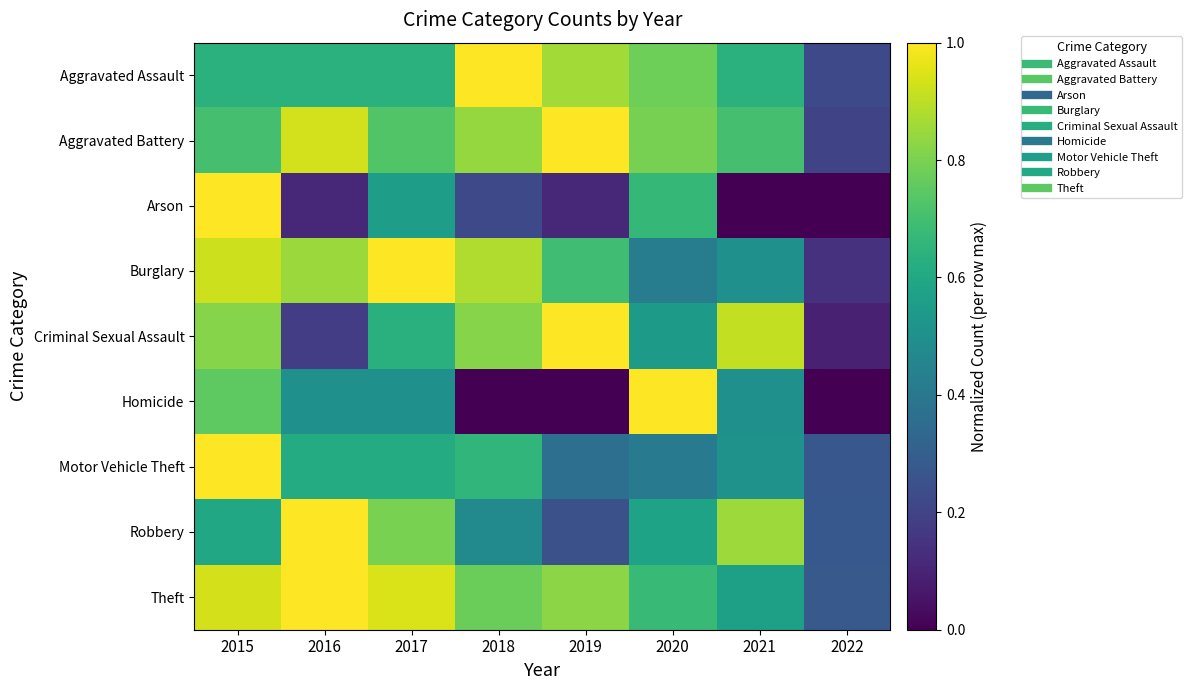

Which series has the largest total across all categories?

Theft